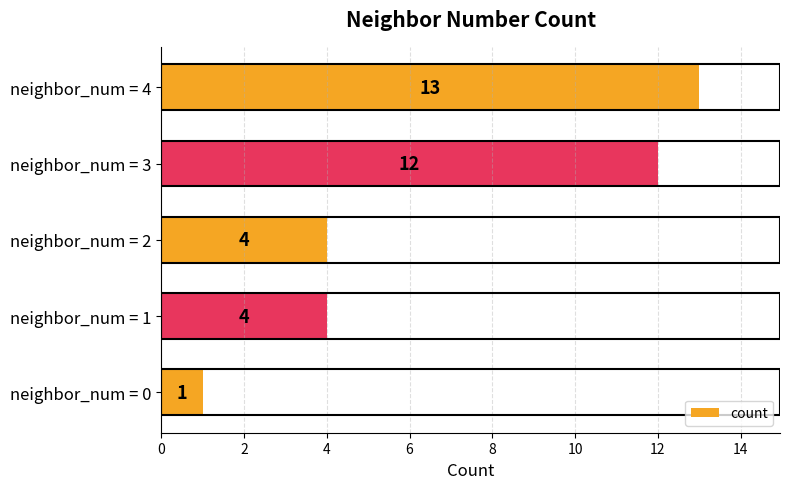

What is the smallest value displayed?

1